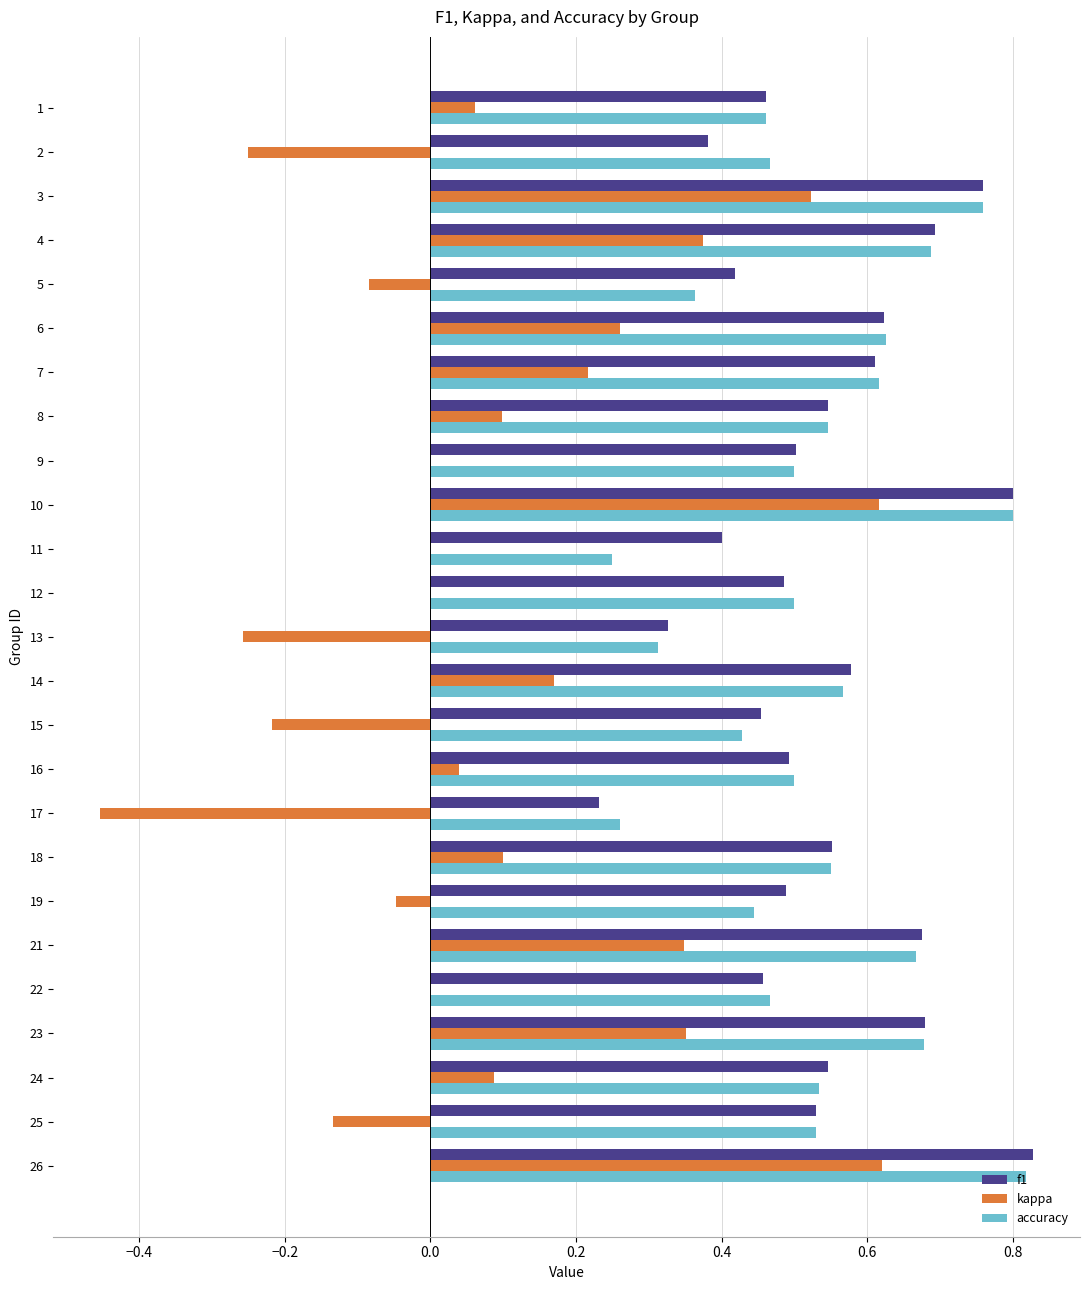

What is the sum of the accuracy values at 24 and 23?

1.2